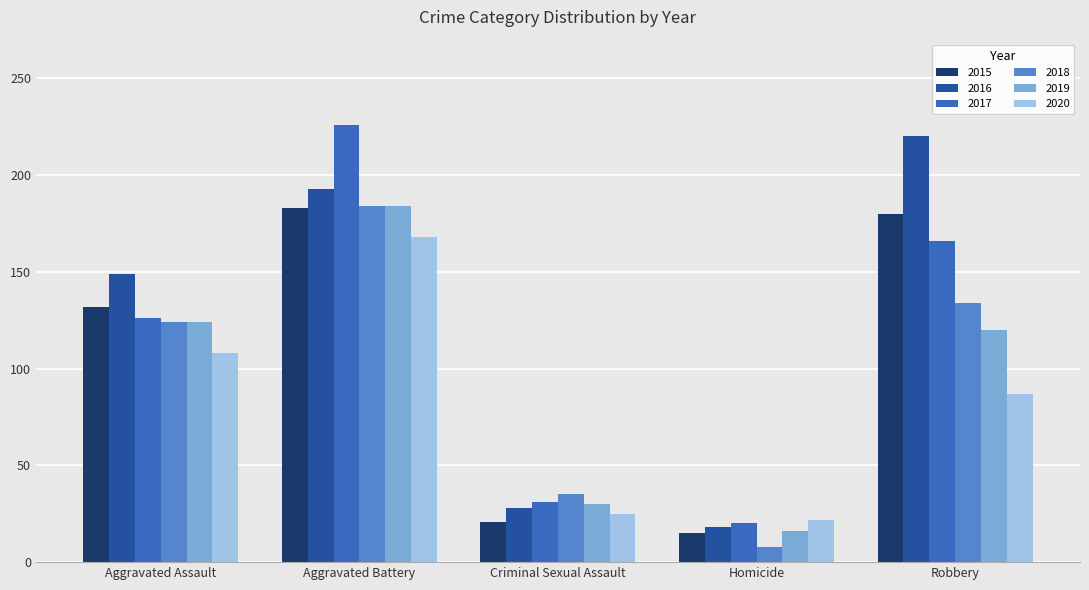

Read the 2018 value at Robbery, to the nearest 5.

135